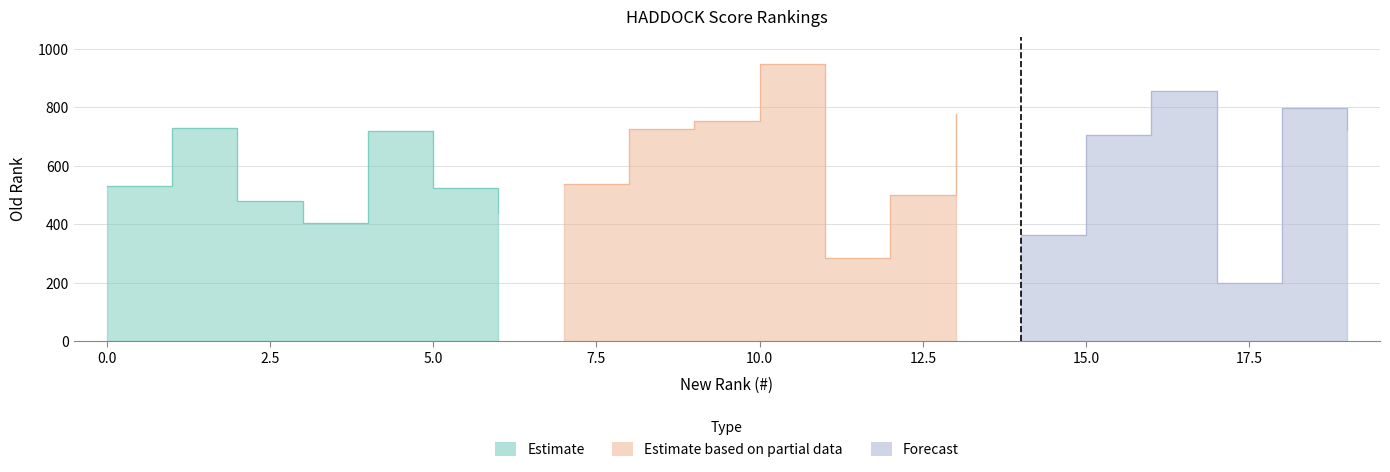

Is it true that the value at 13 is 166?

False